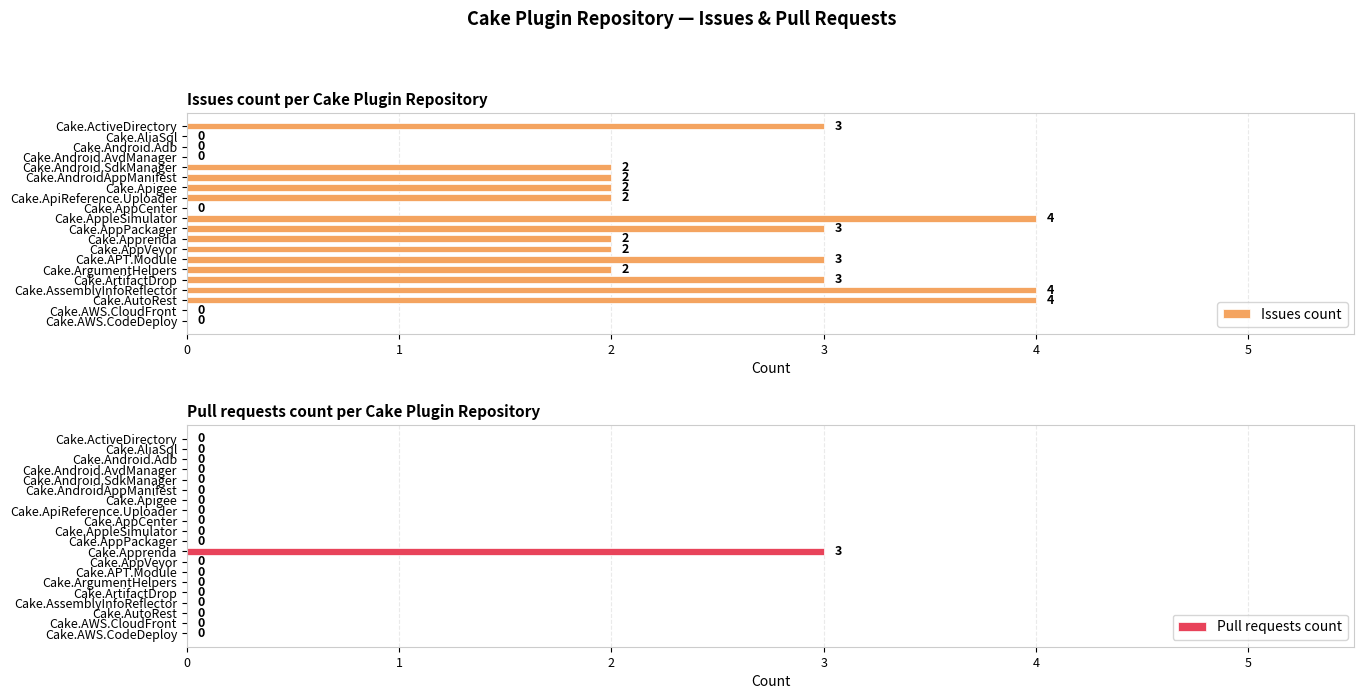

Rank the series by their average value, from lowest to highest.

Pull requests count, Issues count